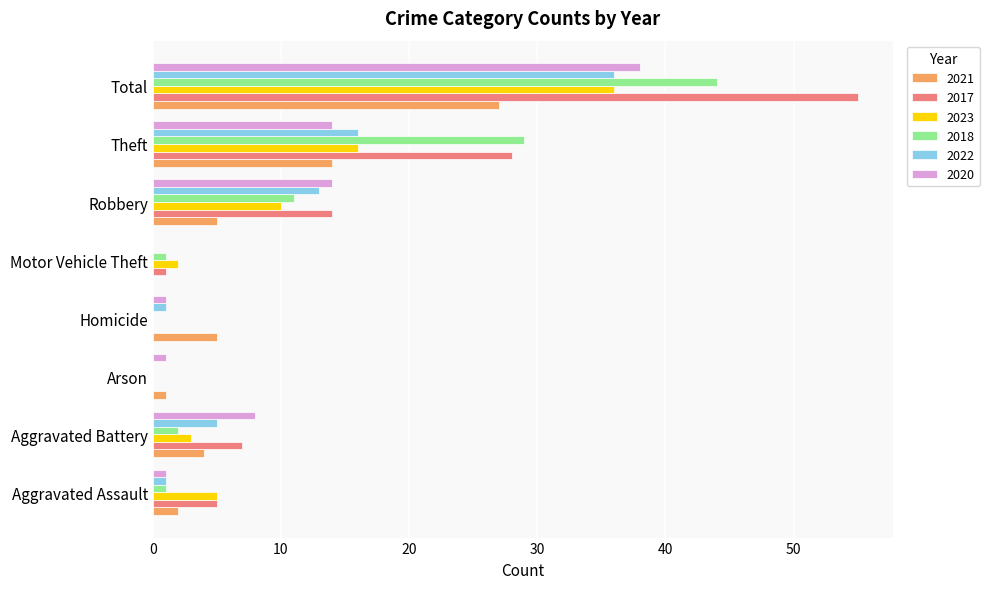

Count the number of categories in the chart.

8